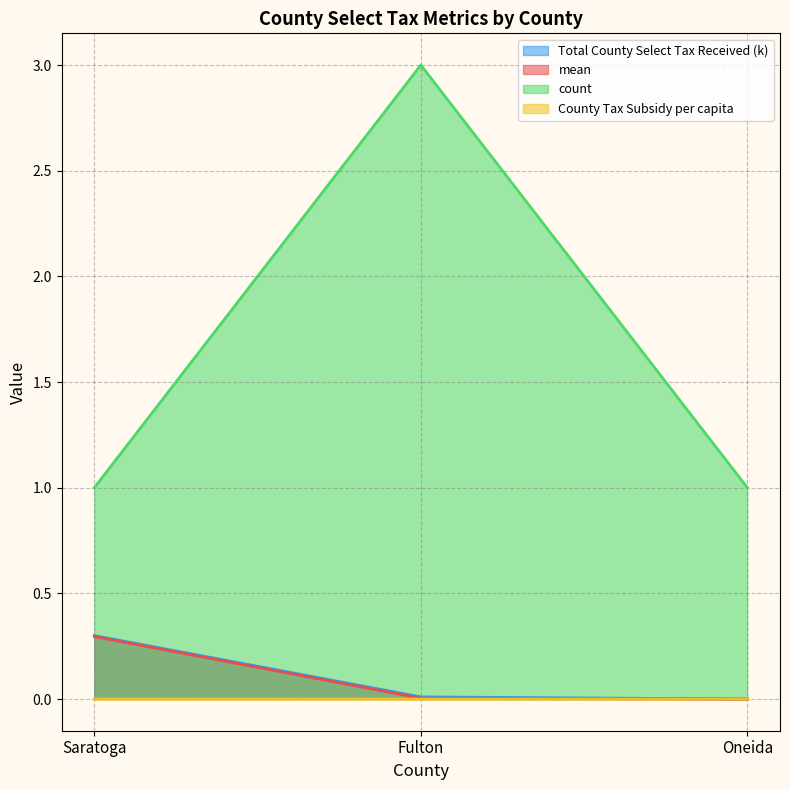

What is the label of the 2nd point from the left?

Fulton